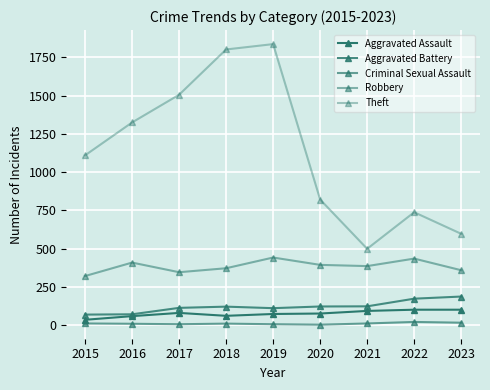

What is the difference between the maximum and minimum values in the Criminal Sexual Assault series?

18